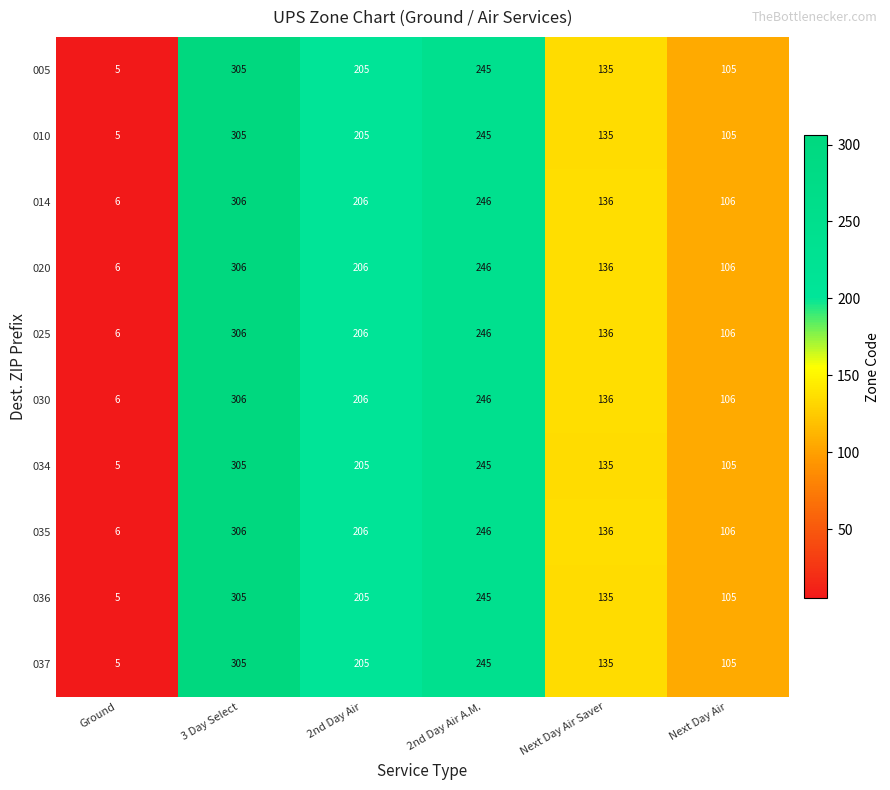

The value of 030 at Next Day Air Saver is 179. True or false?

False